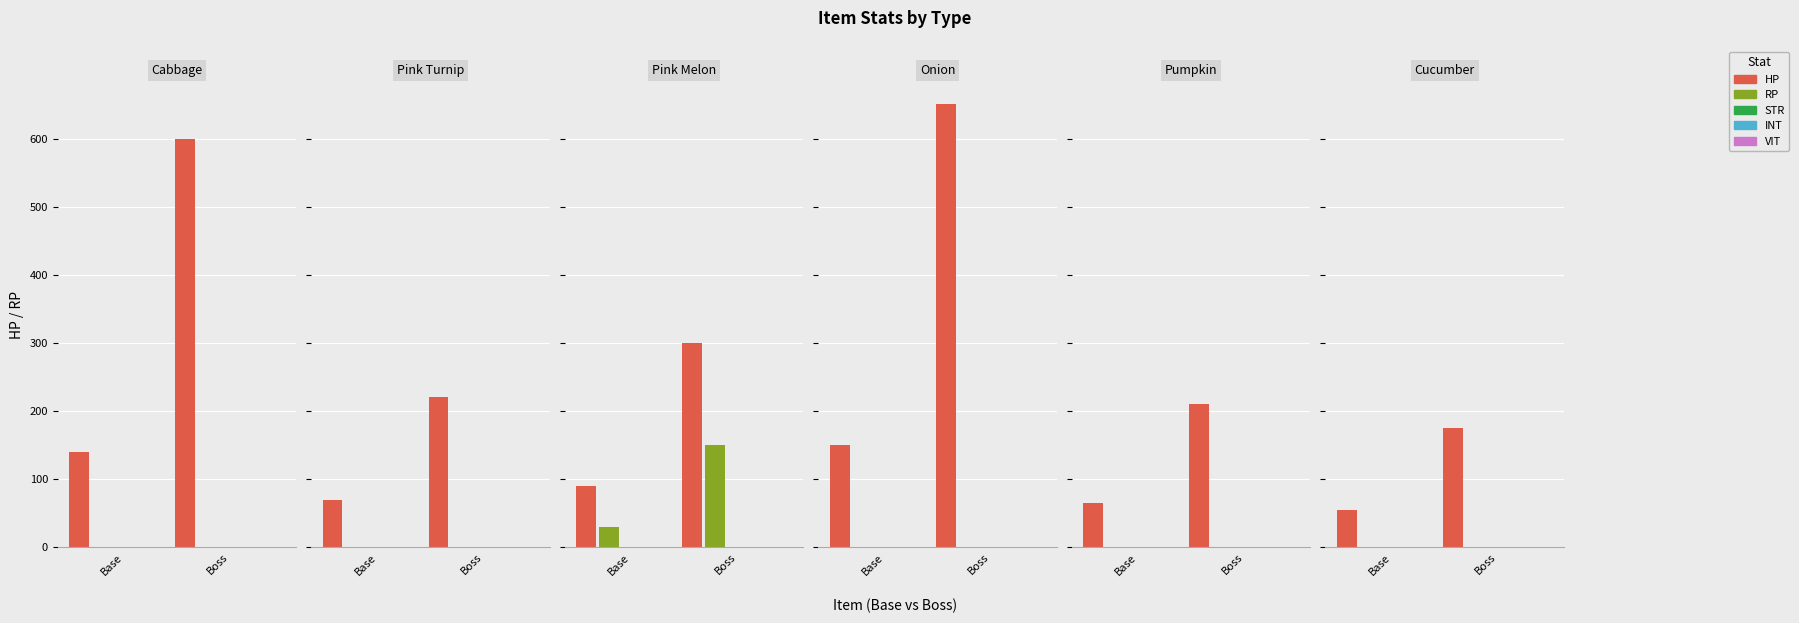

Are the bars horizontal?

No